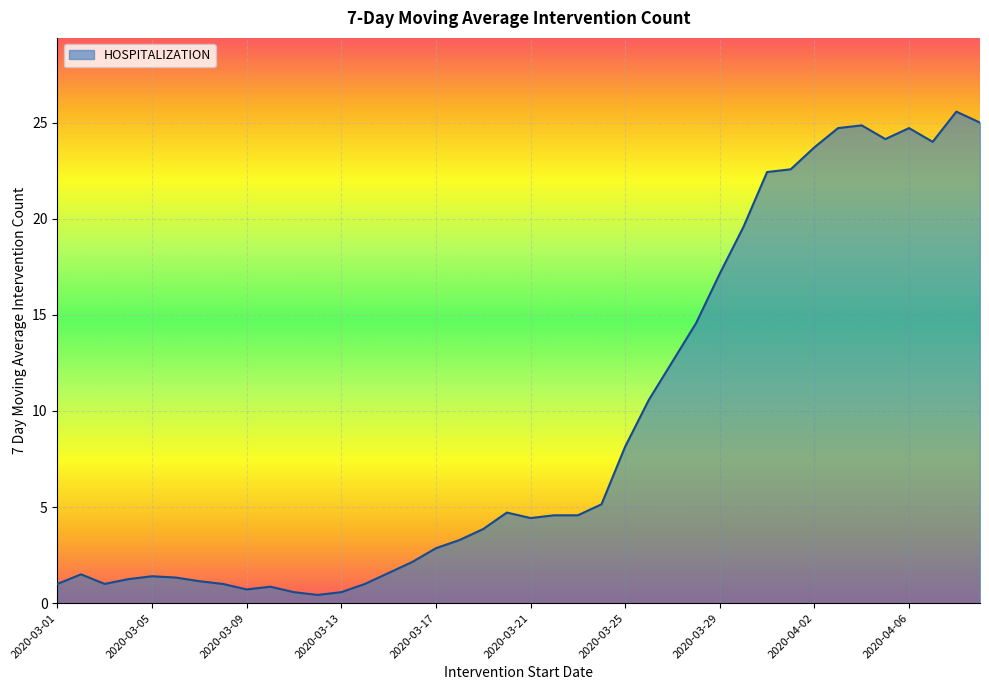

What is the difference between the maximum and minimum values?

25.1